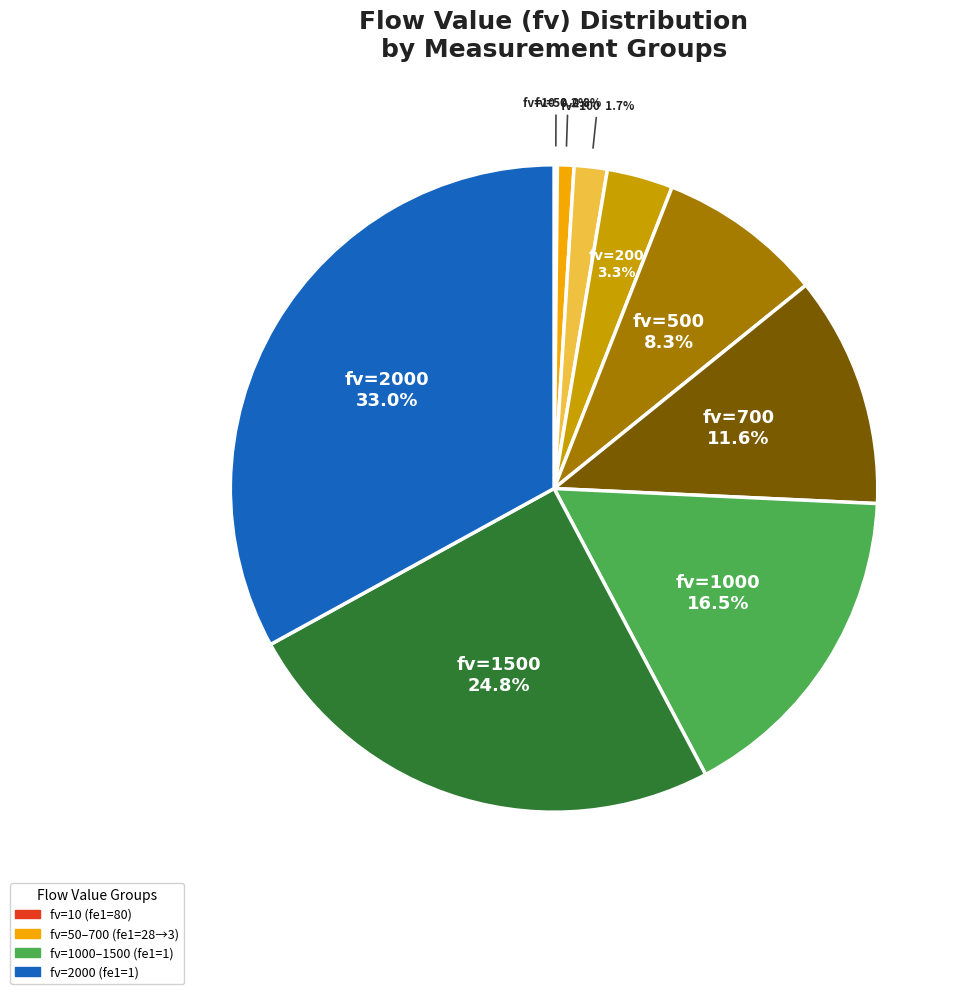

Does any single category account for the majority?

No